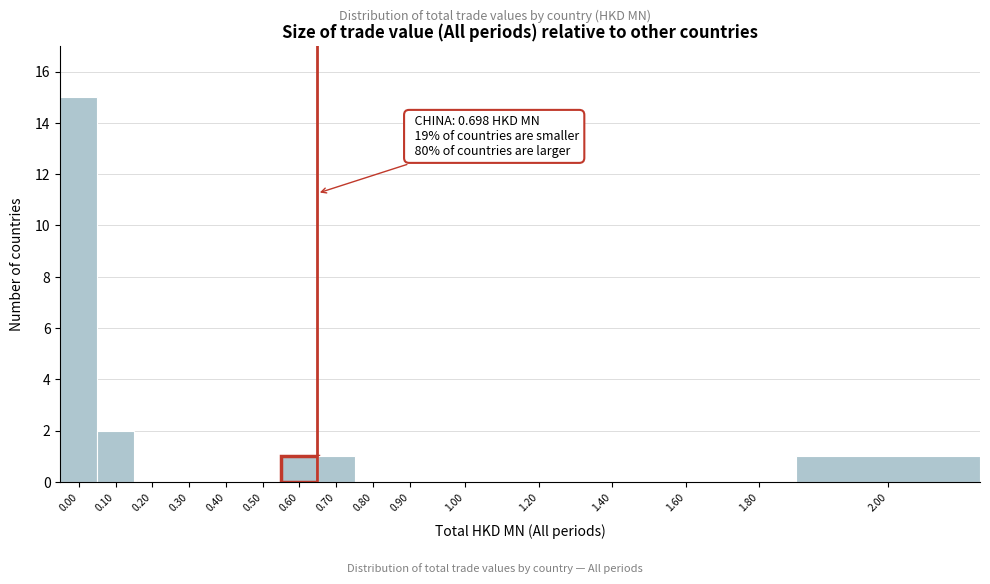

Reading left to right, extract all data points from this chart.

0.00=15	0.10=2	0.20=0	0.30=0	0.40=0	0.50=0	0.60=1	0.70=1	0.80=0	0.90=0	1.00=0	1.20=0	1.40=0	1.60=0	1.80=0	2.00=1